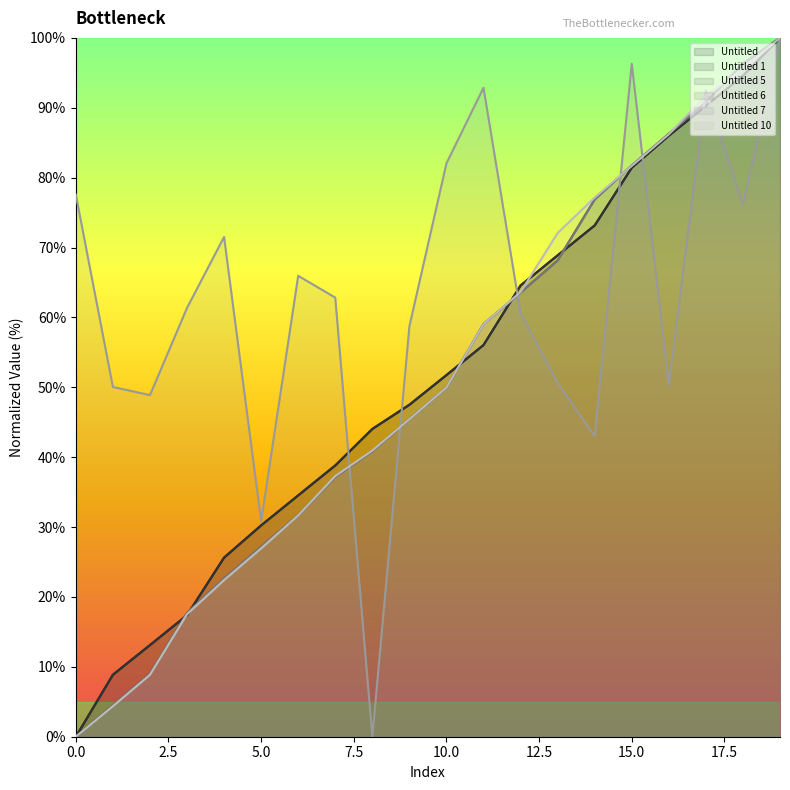

What is the difference between the Untitled 1 values at 5 and 8?

13.8